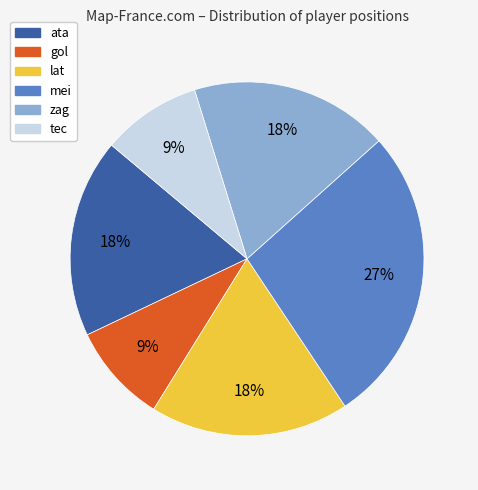

Approximately how many times larger is the value at gol compared to tec?

1.0